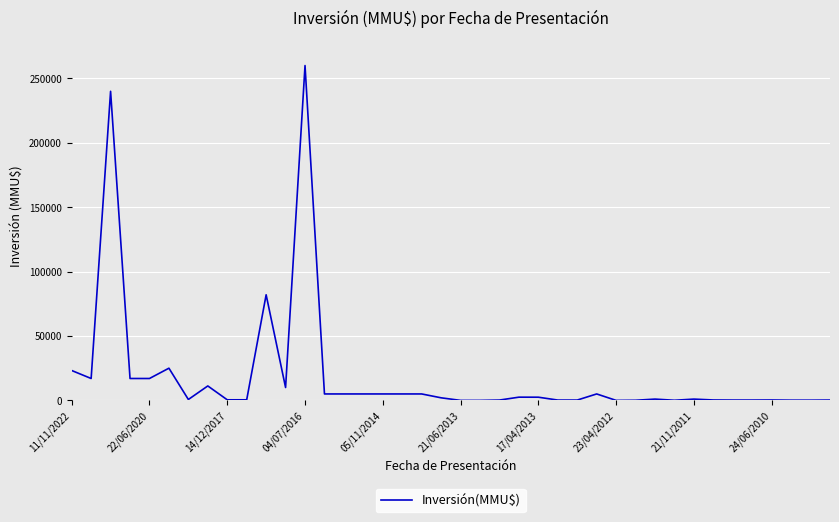

What is the sum of all values?

750633